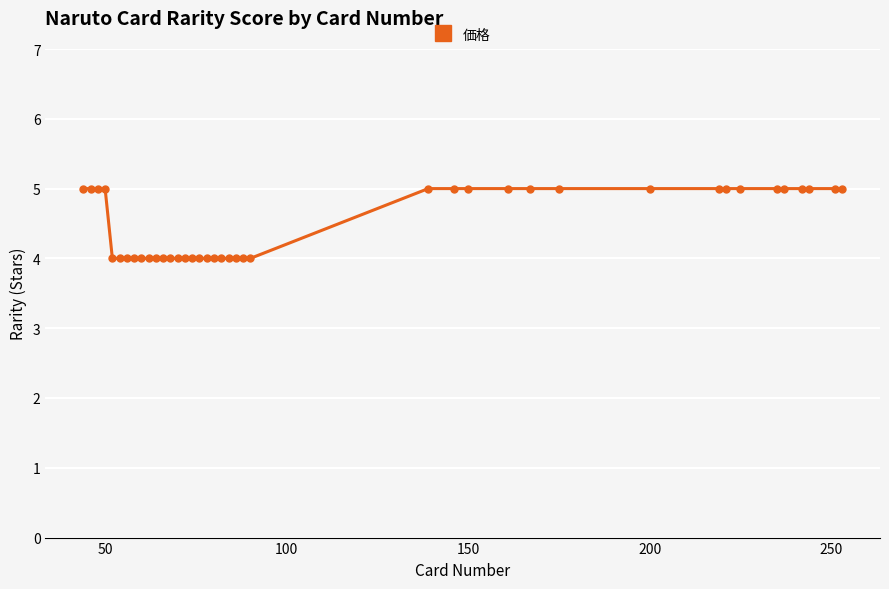

What is the maximum value shown in the chart?

5